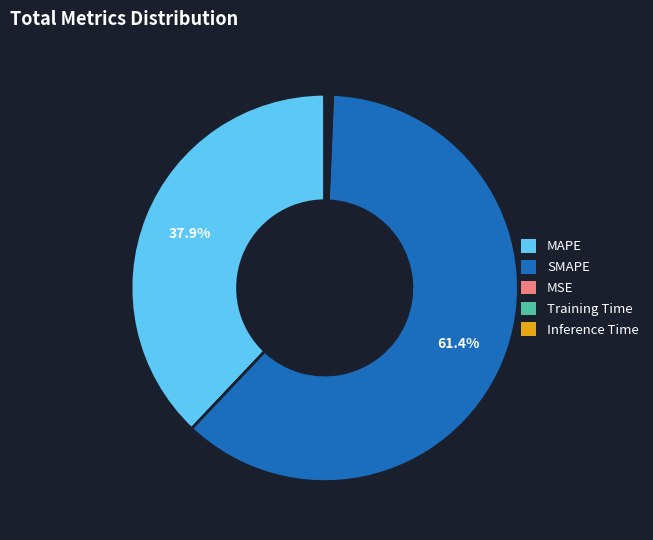

Which category has the biggest portion of the pie?

SMAPE